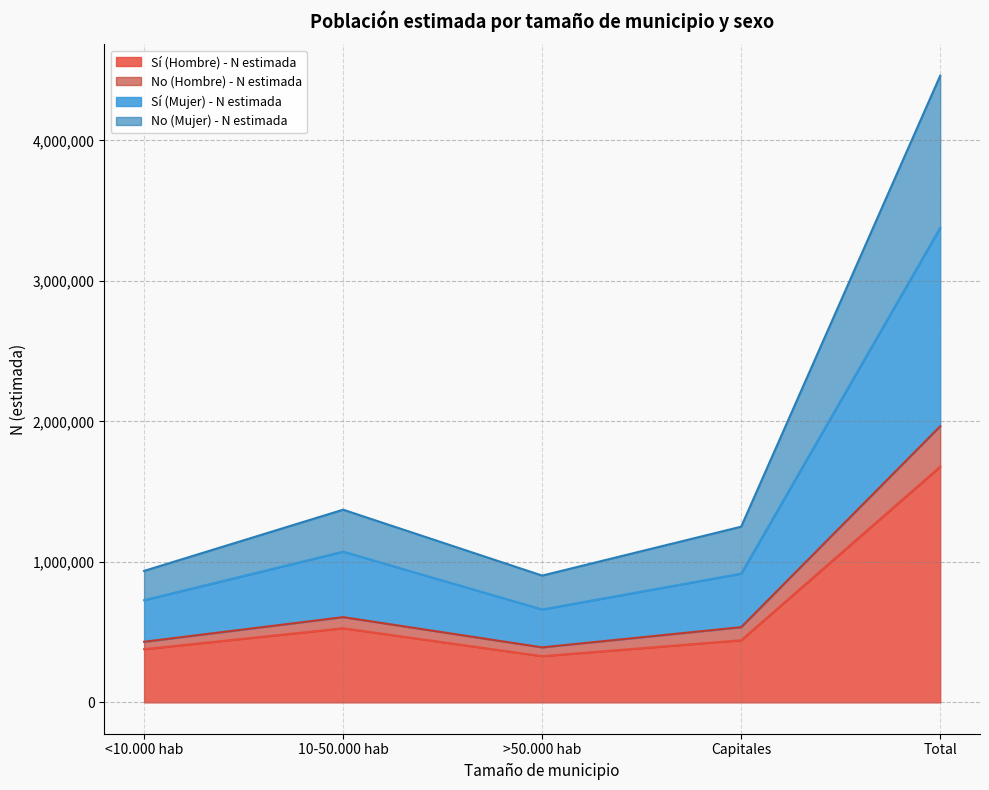

The value of Sí (Hombre) - N estimada at >50.000 hab is 492284. True or false?

False